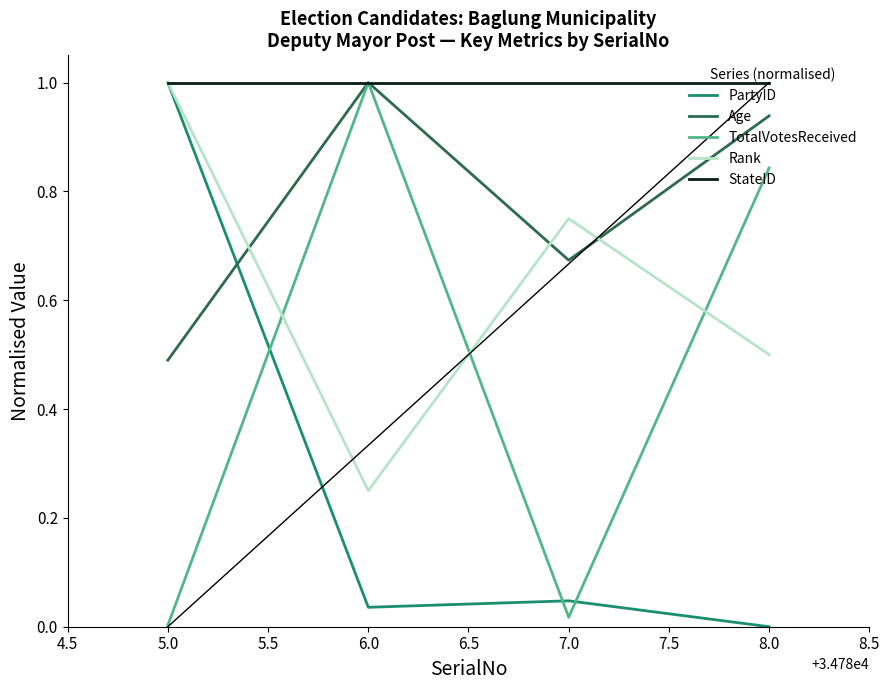

How many interior local peaks does the PartyID series have?

1